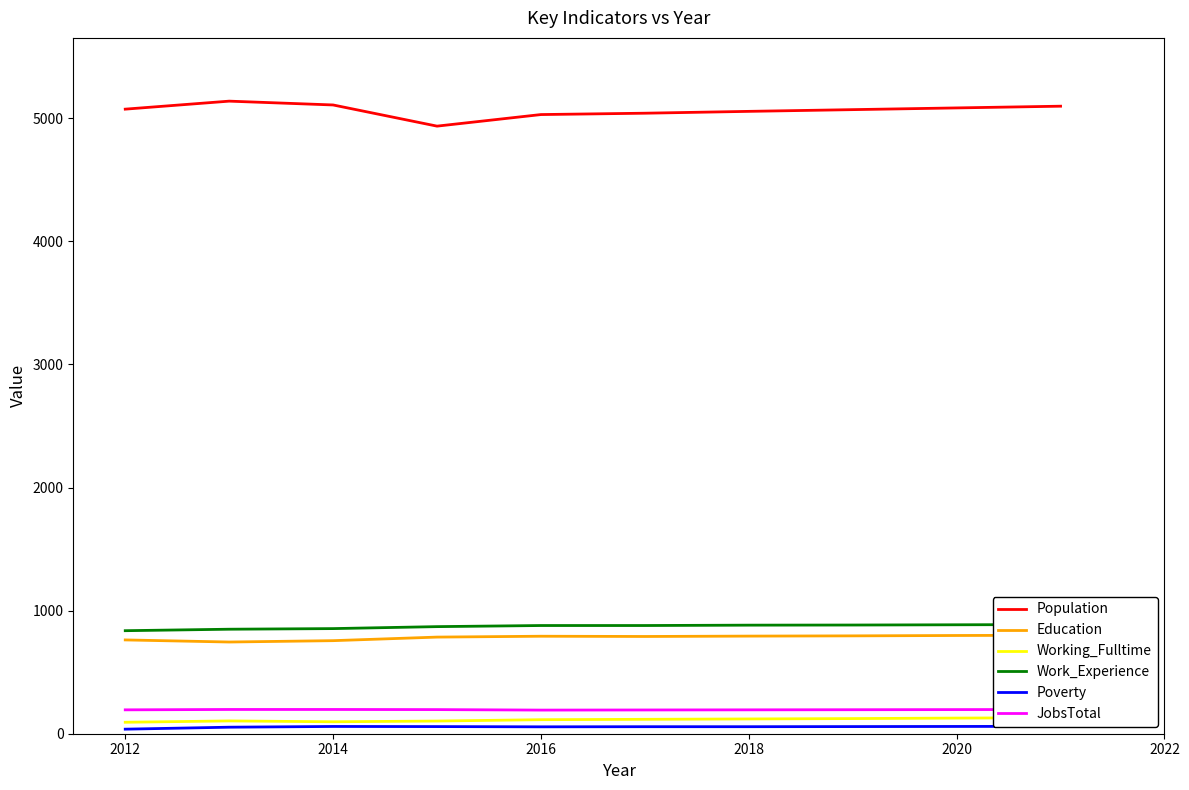

True or false: Work_Experience has more than 0 interior local peaks.

False